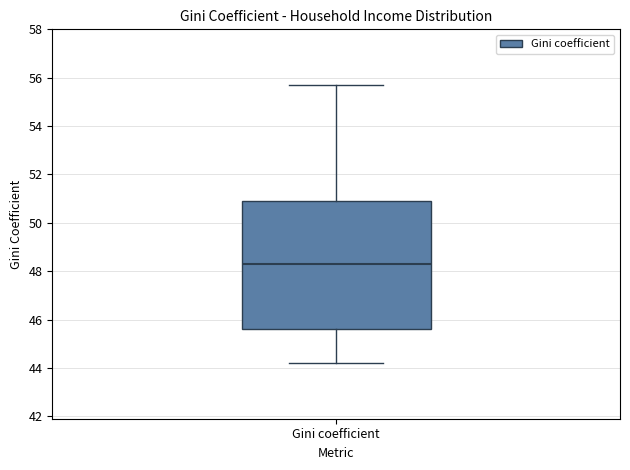

Read this box plot against the y-axis: the position of the median line, the range covered by the box, and the ends of both whiskers. The values are not printed on the chart, so give them approximately, as read against the axis.

median 48.4, box 45.6 to 51.0, whiskers 44.2 to 55.8